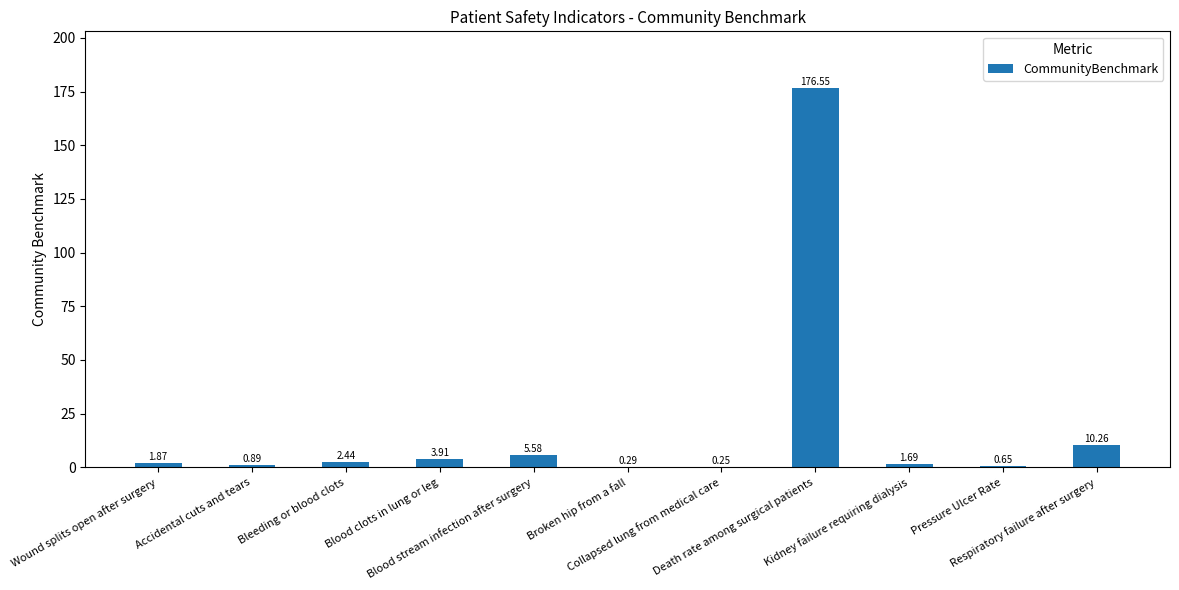

Between Blood stream infection after surgery and Wound splits open after surgery, which is larger?

Blood stream infection after surgery